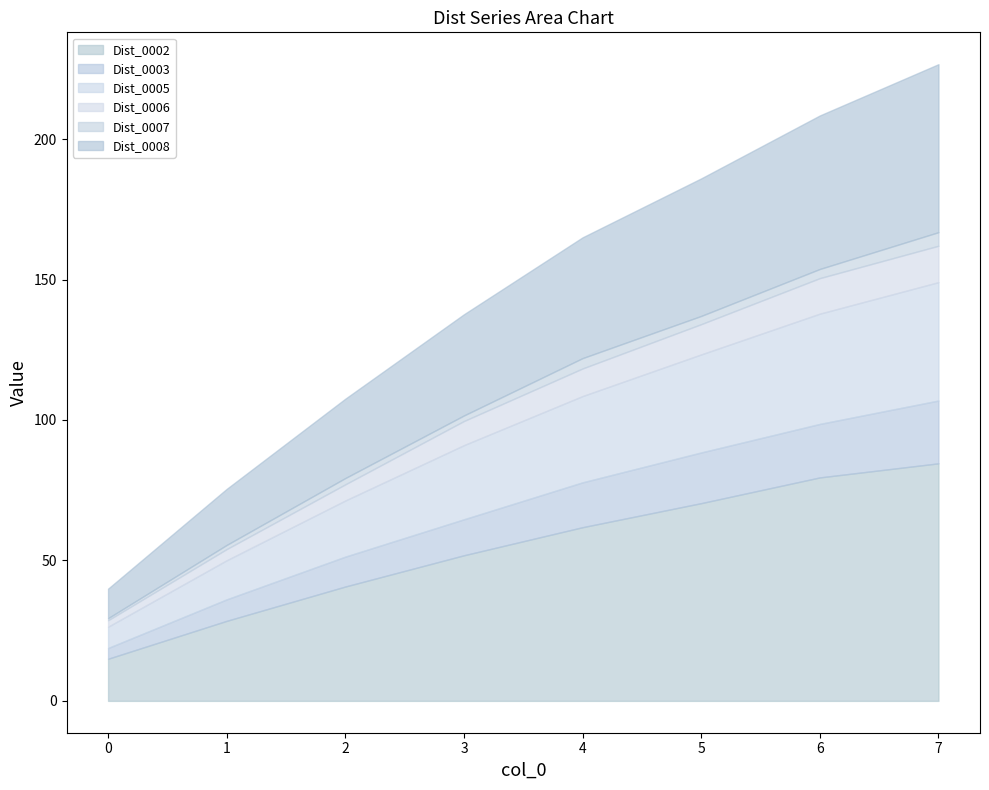

At how many categories does at least one series exceed 51?

5